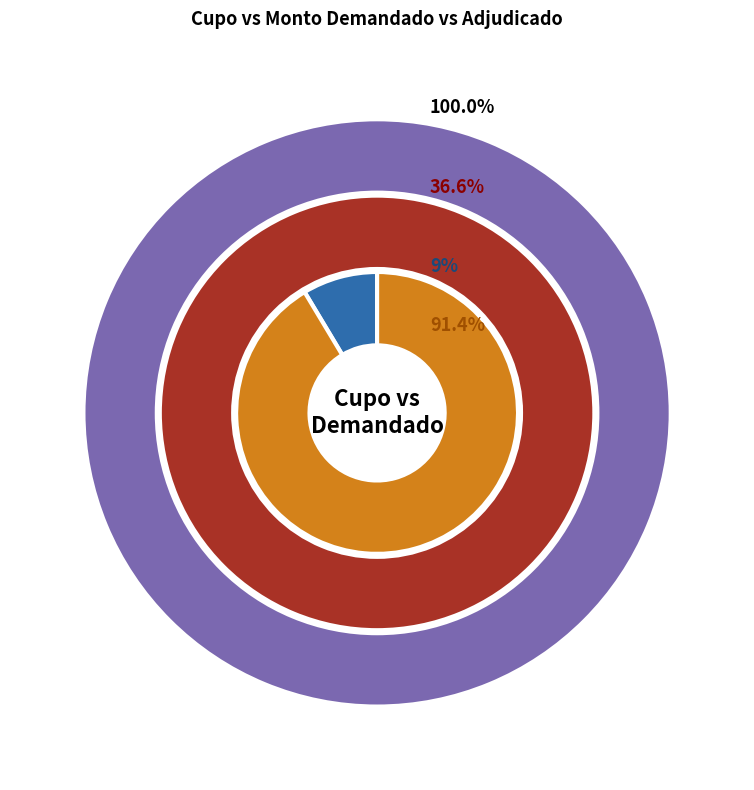

True or false: 06-04-2011 accounts for 22% of the total.

False